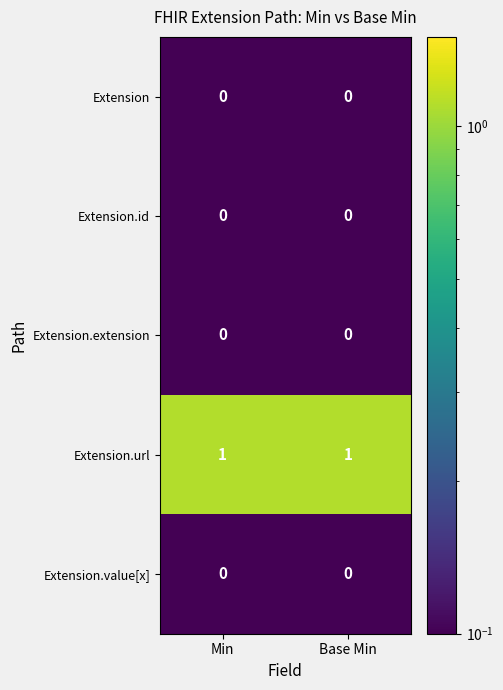

What is the greatest value displayed?

1